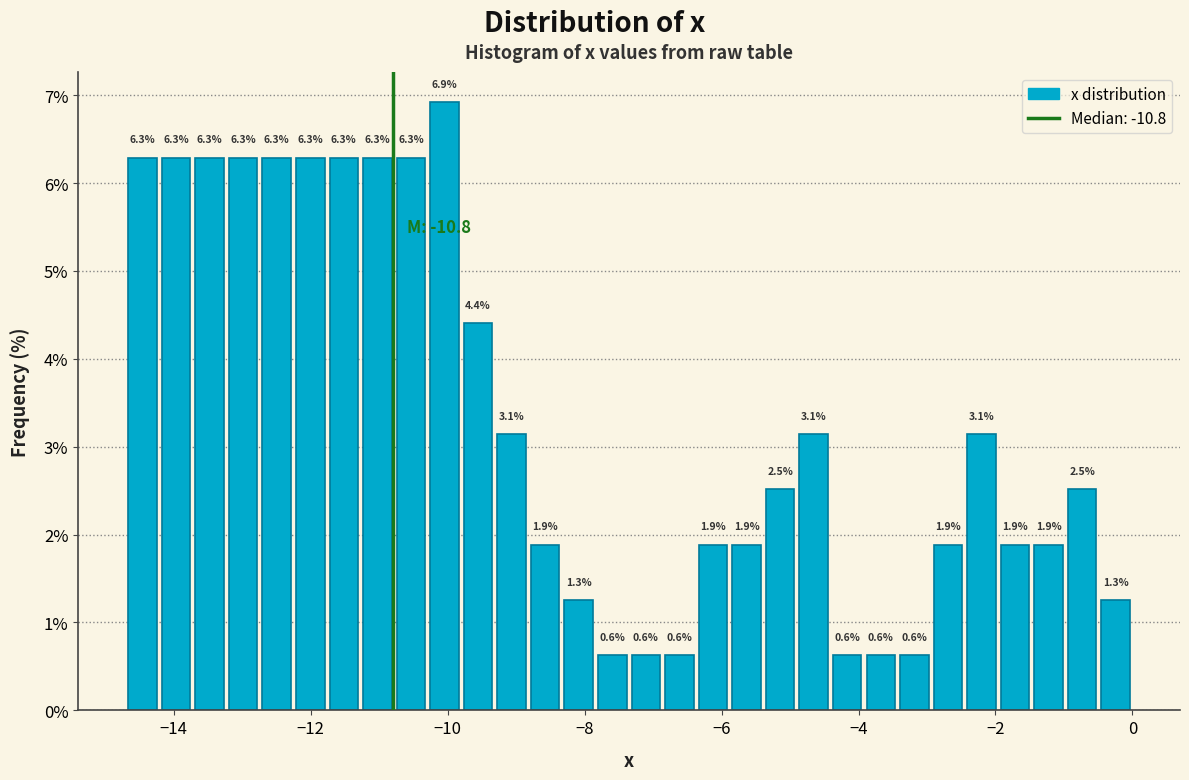

Around what value on the x-axis is the tallest bar? Give the approximate position of its centre, as read against the axis.

-10.0